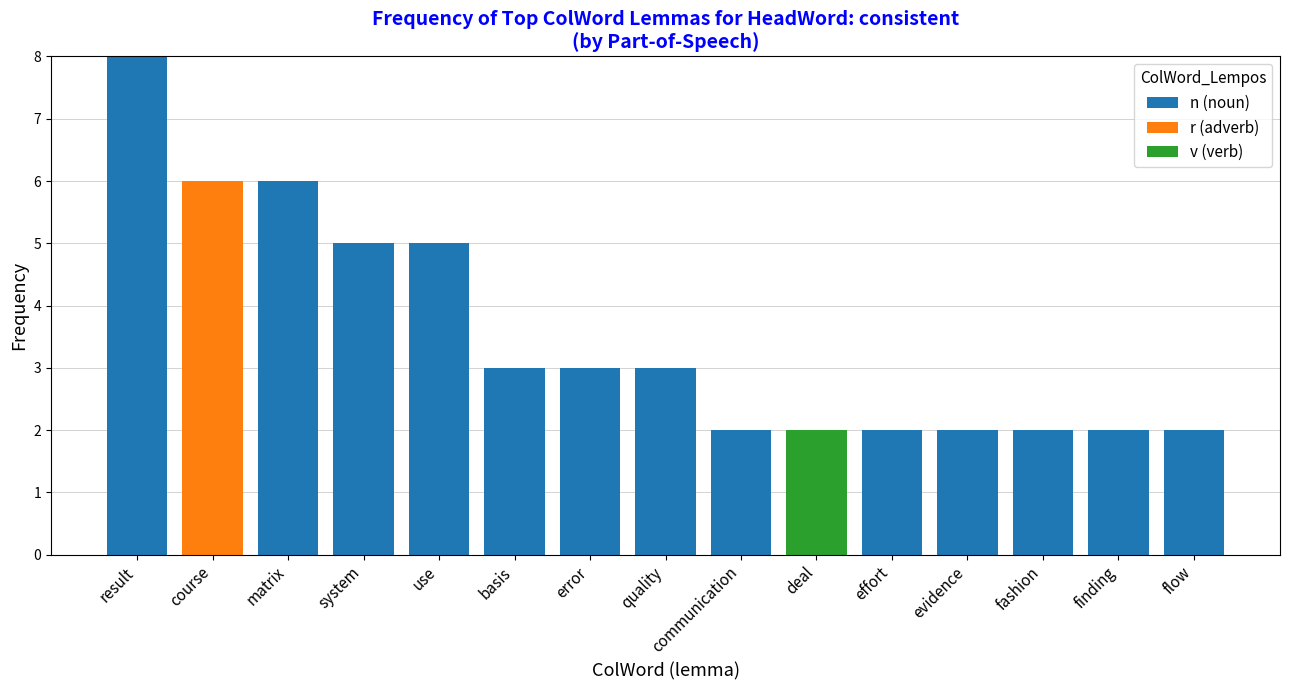

What is the total value across all series at course?

6